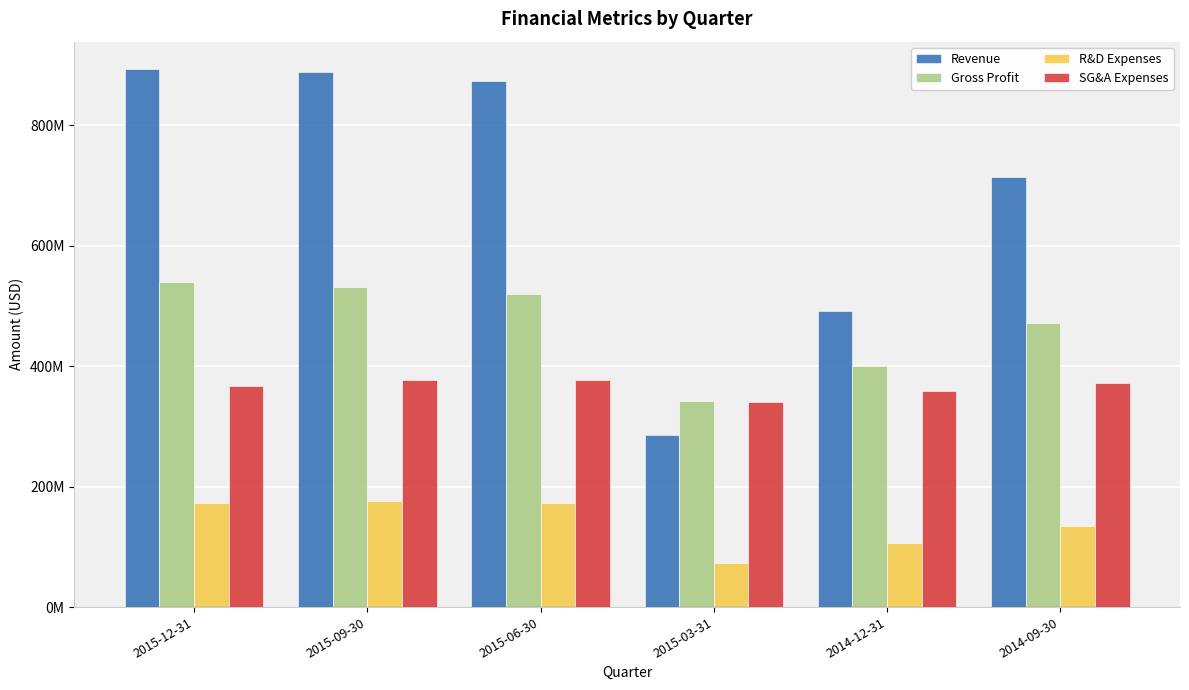

What is the spread (max minus min) of values at 2014-12-31?

386300000